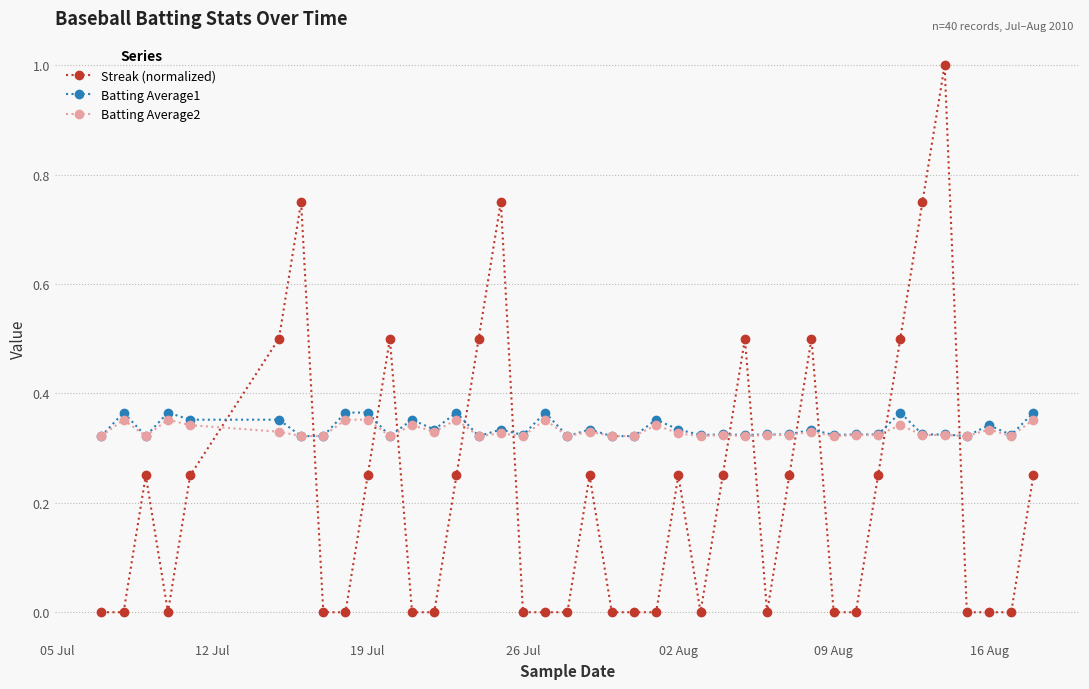

True or false: Streak (normalized) and Batting Average2 cross at least once.

True